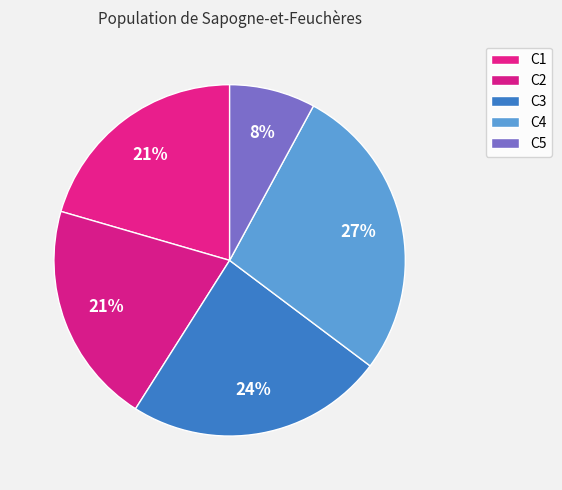

How many segments does this pie chart have?

5